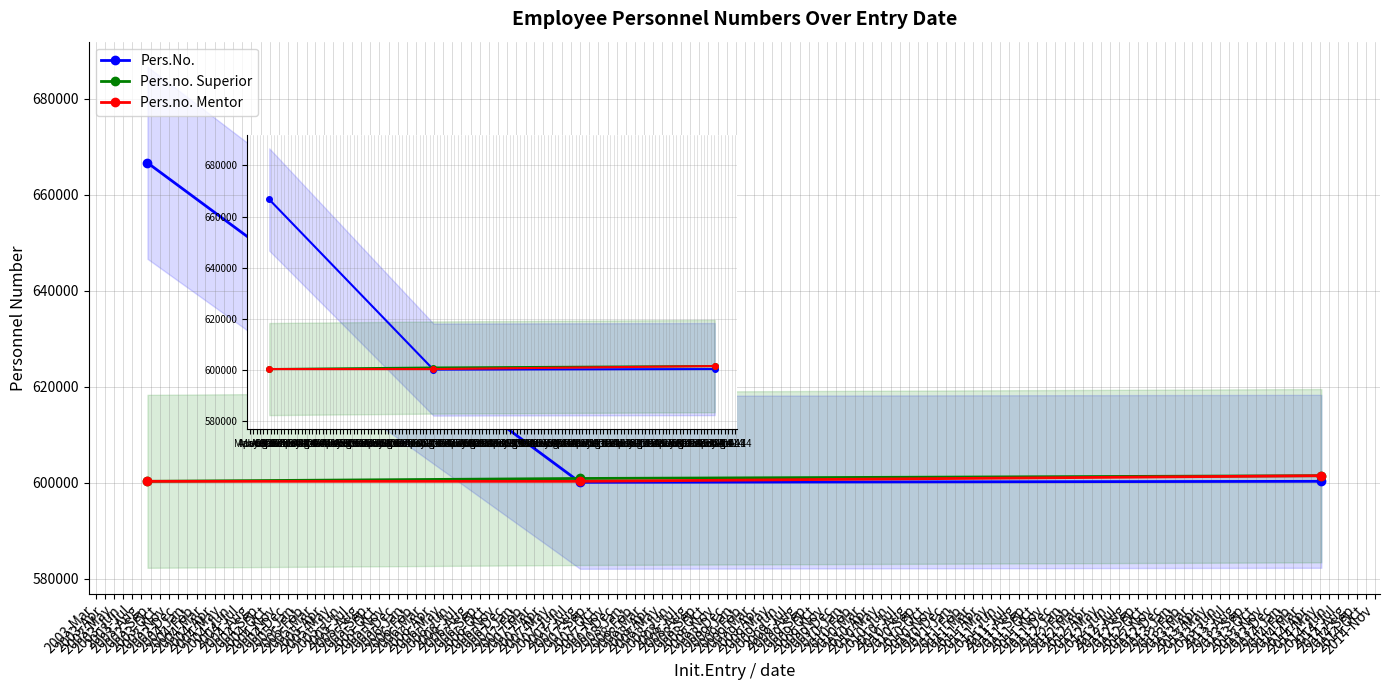

Which series has the largest range (max minus min)?

Pers.No.